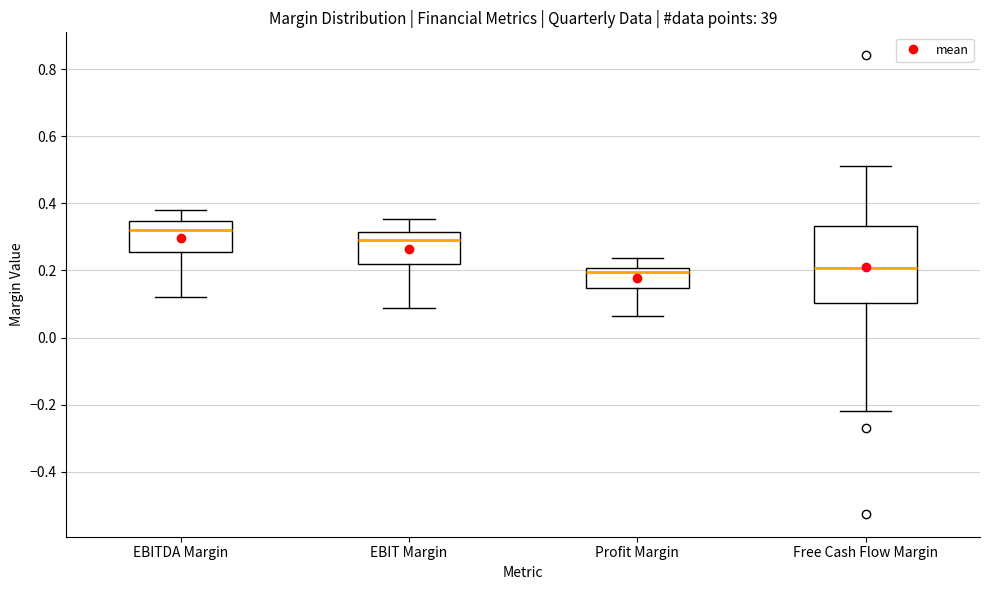

Reading left to right, transcribe this box plot: for each box, give where its median line is, the range the box spans, and where its two whiskers end, as read against the y-axis. The values are not printed on the chart, so give them approximately, as read against the axis.

EBITDA Margin: median 0.32, box 0.26 to 0.34, whiskers 0.12 to 0.38
EBIT Margin: median 0.30, box 0.22 to 0.32, whiskers 0.08 to 0.36
Profit Margin: median 0.20 (just below the box's upper edge), box 0.14 to 0.20, whiskers 0.06 to 0.24
Free Cash Flow Margin: median 0.20, box 0.10 to 0.34, whiskers -0.22 to 0.52